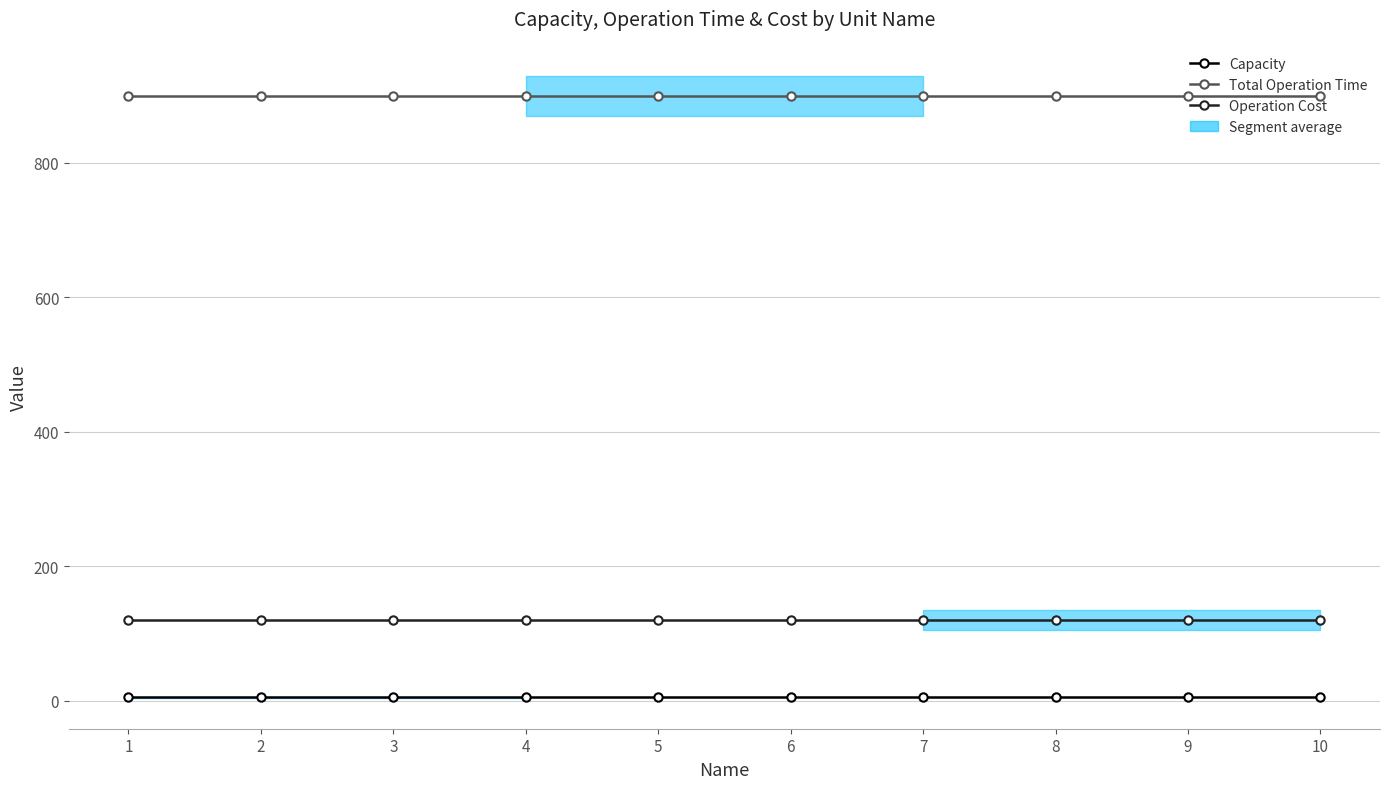

Between 7 and 9, which series saw the biggest shift?

Capacity